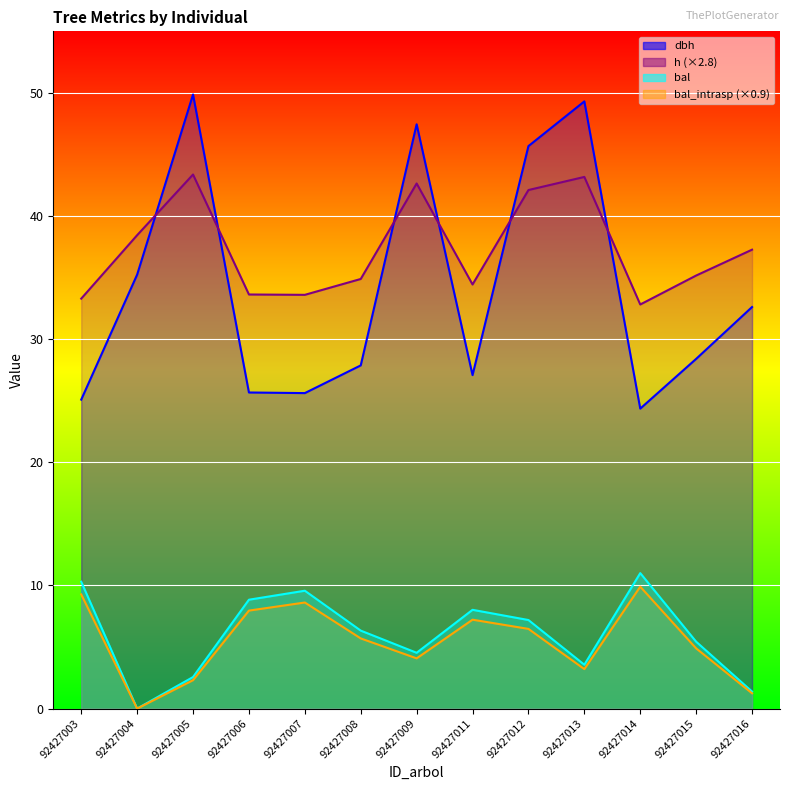

At which label does dbh reach its minimum?

92427014